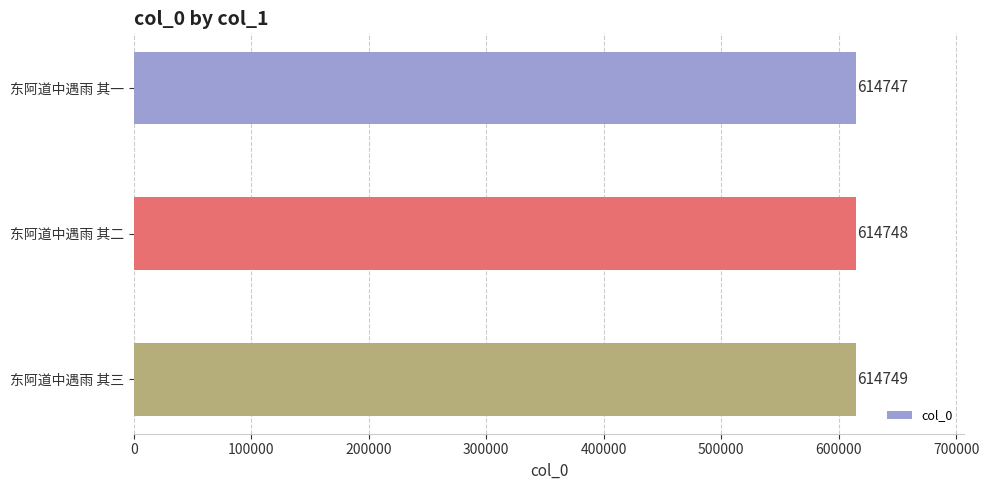

List the labels in order of value, largest first.

东阿道中遇雨 其三, 东阿道中遇雨 其二, 东阿道中遇雨 其一